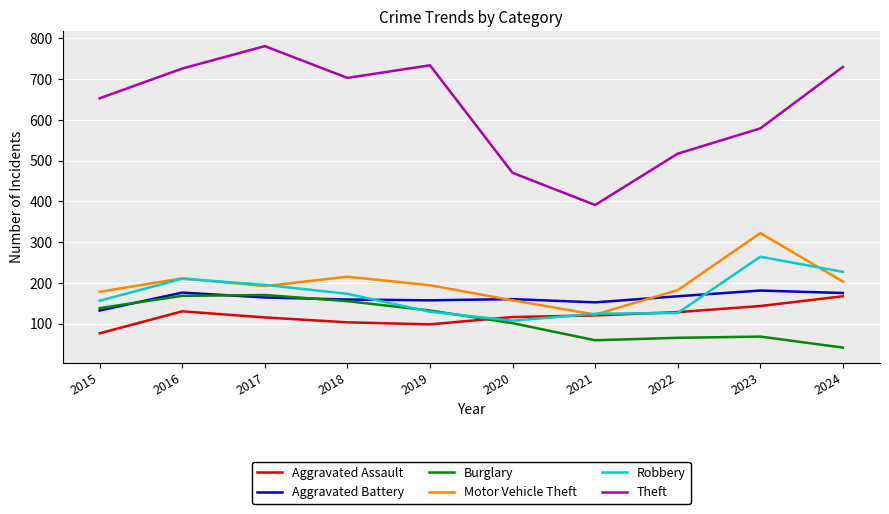

At which category does the chart reach its minimum across all series?

2024